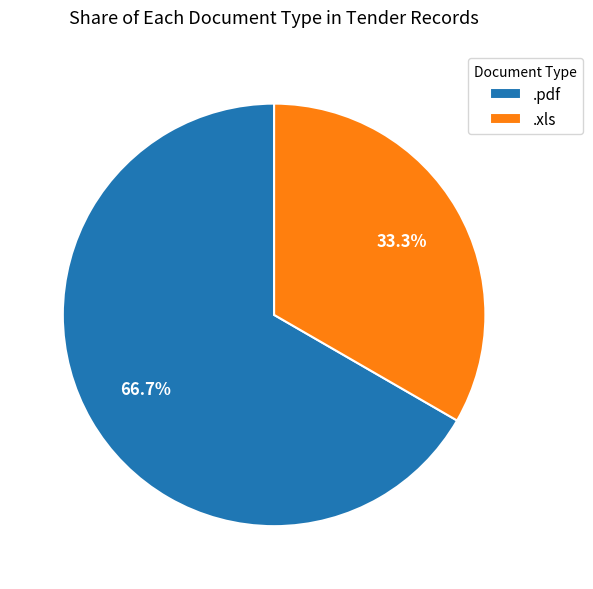

Is it true that .pdf is 67% of the pie?

True